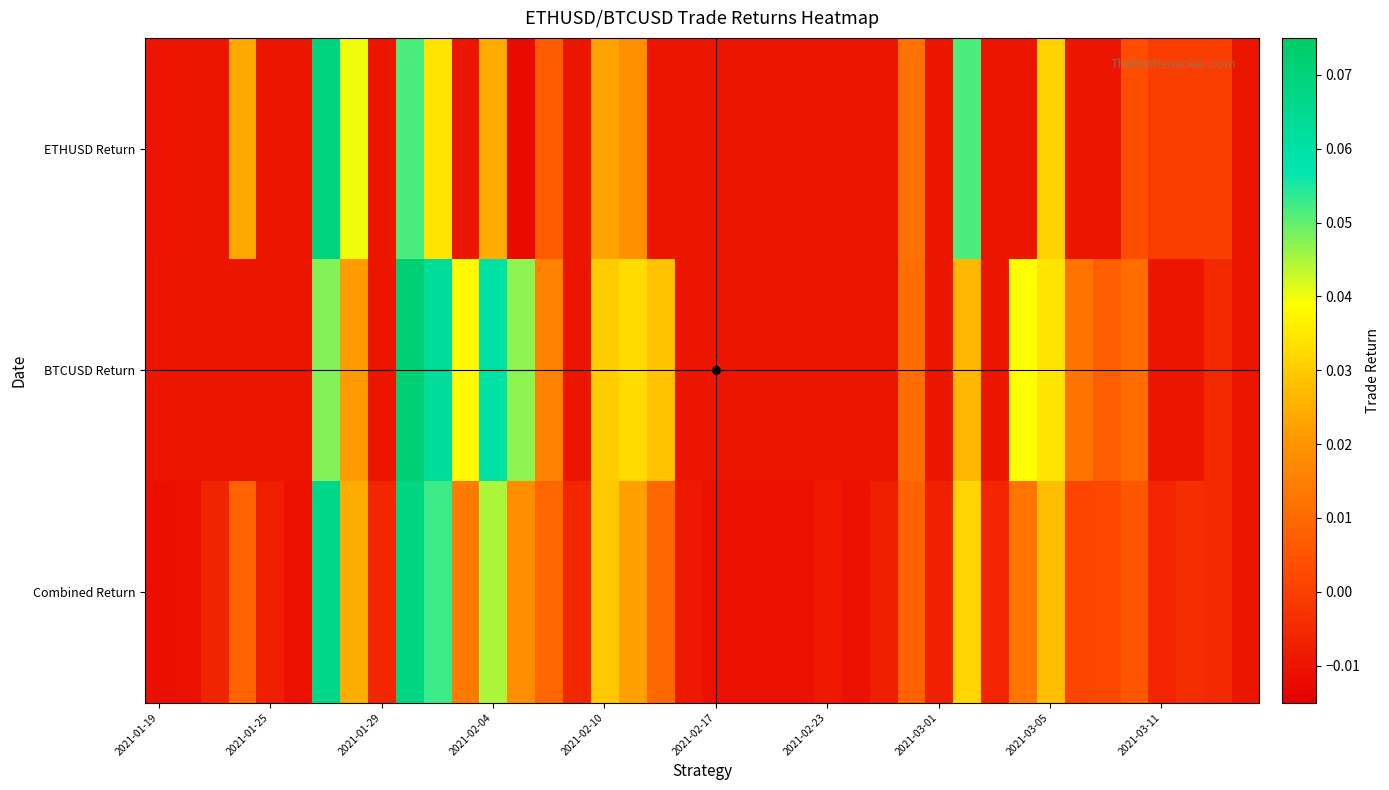

How many series are shown in this chart?

3